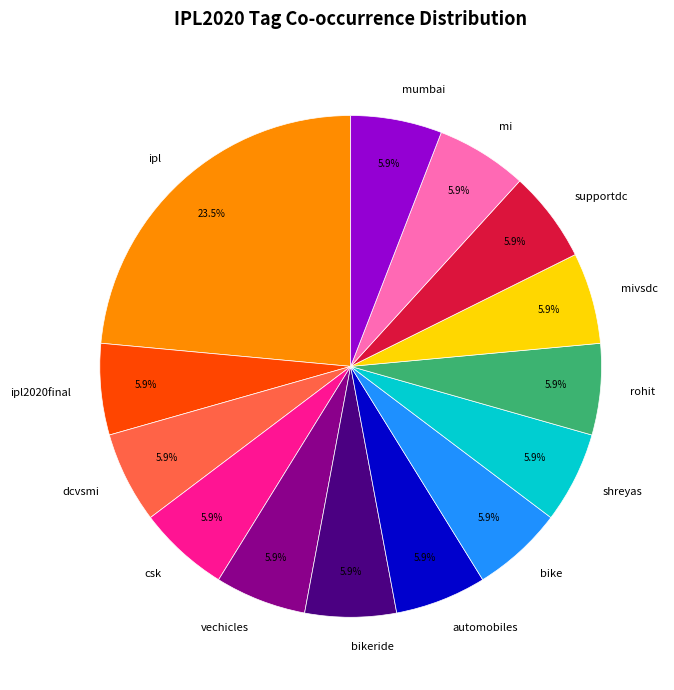

What percentage is NOT represented by supportdc?

94.1%